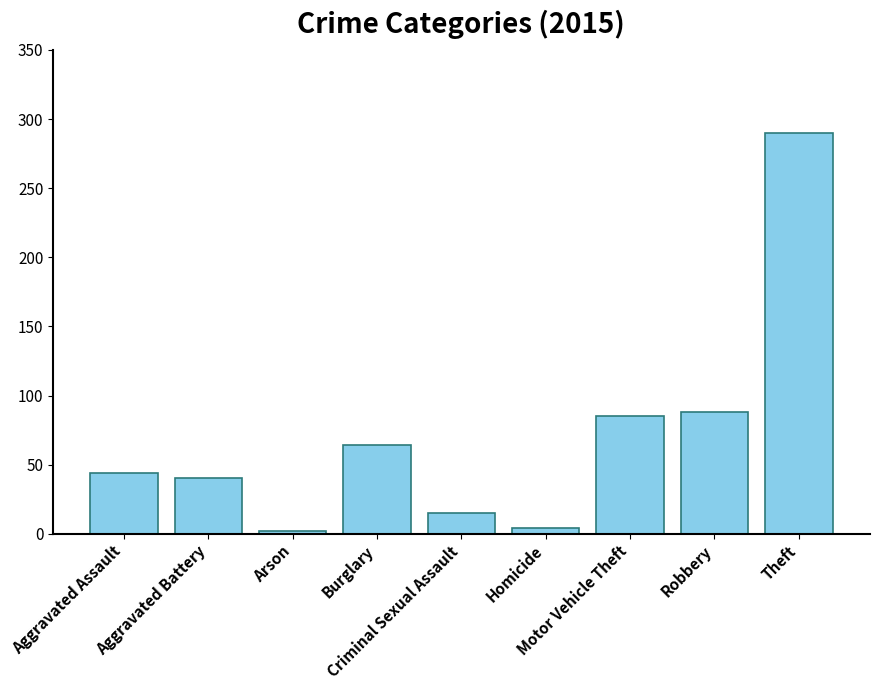

What position from the right is Burglary?

6